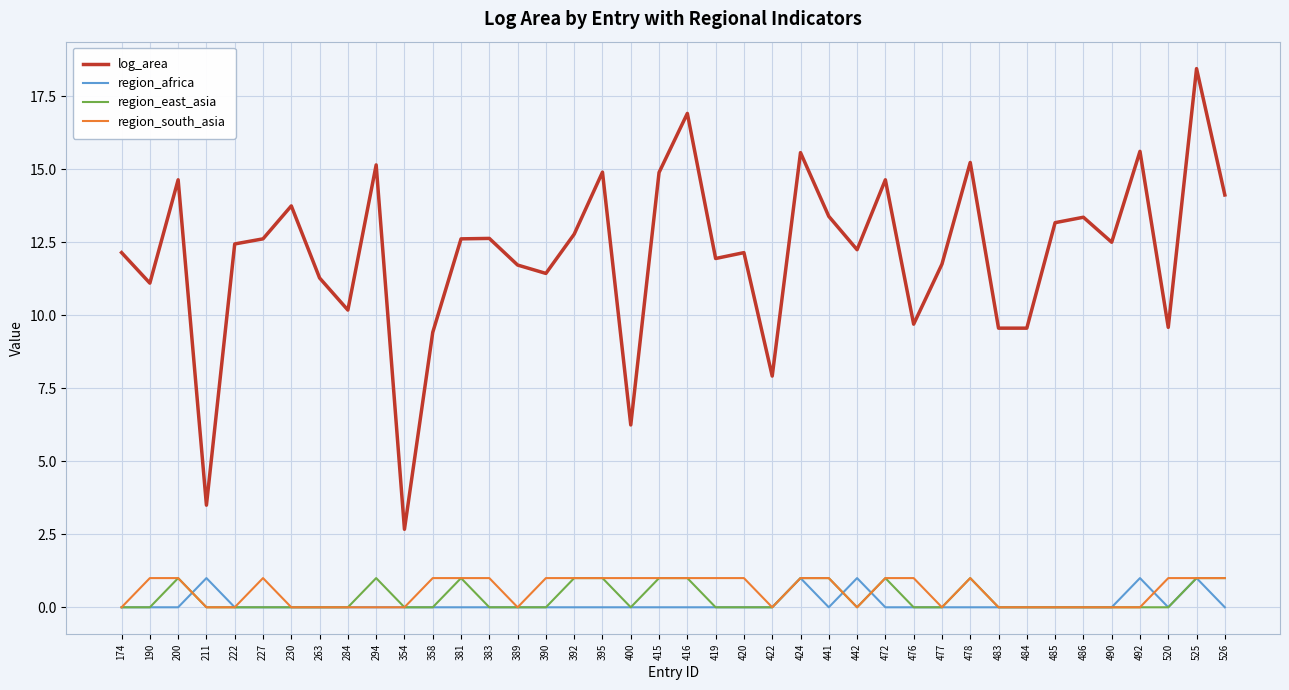

What is the difference between the highest and lowest values at 486?

13.4